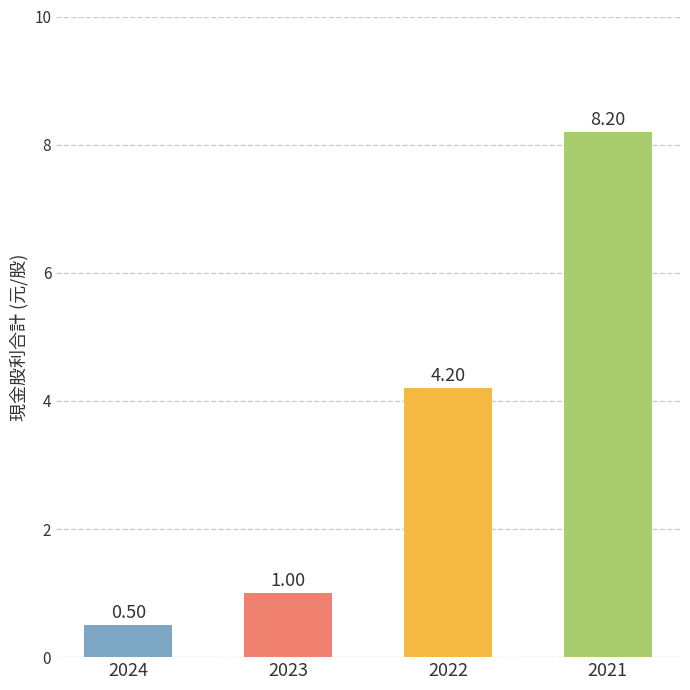

True or false: the data shows 1.7 at 2023.

False